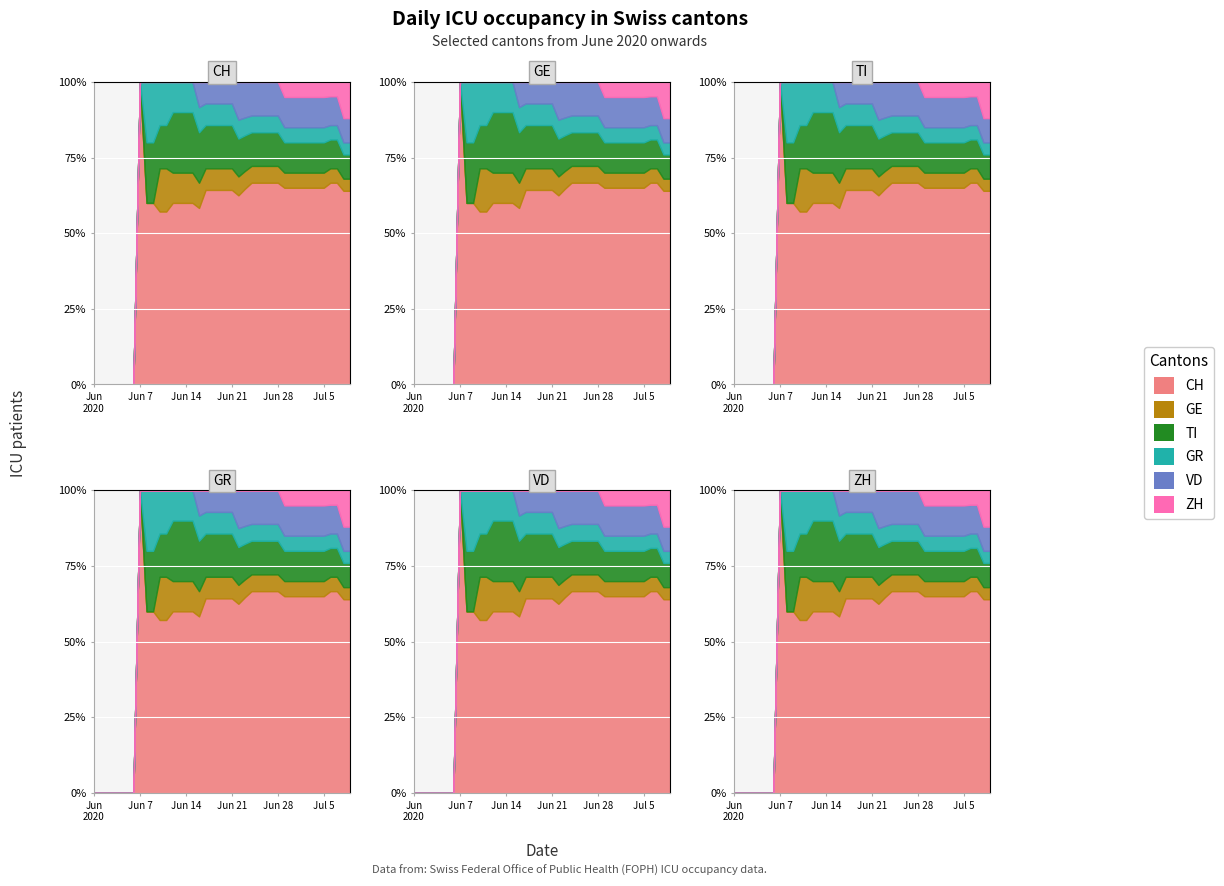

True or false: CH has a value of 4 at 2020-06-17.

False